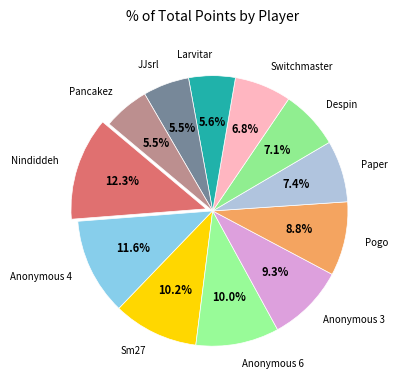

True or false: Larvitar accounts for 6% of the total.

True